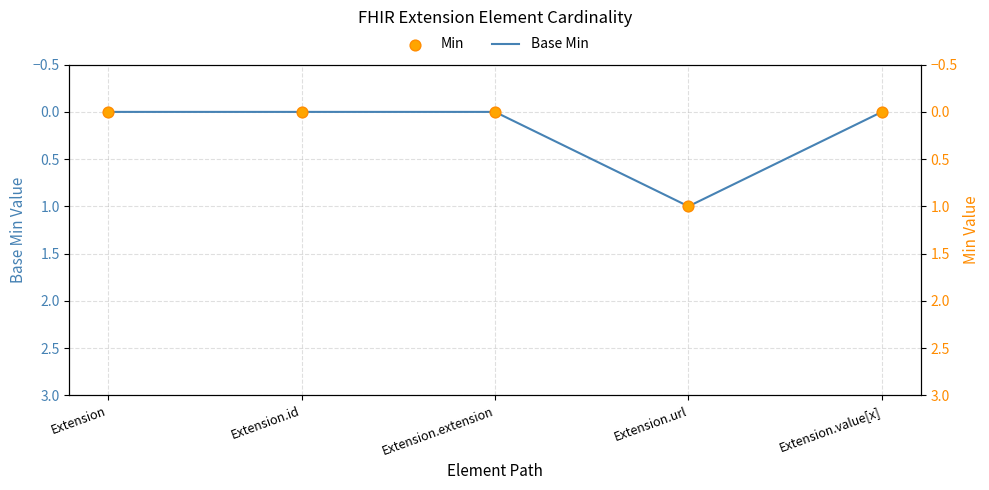

At which category is the sum across all series the highest?

Extension.url